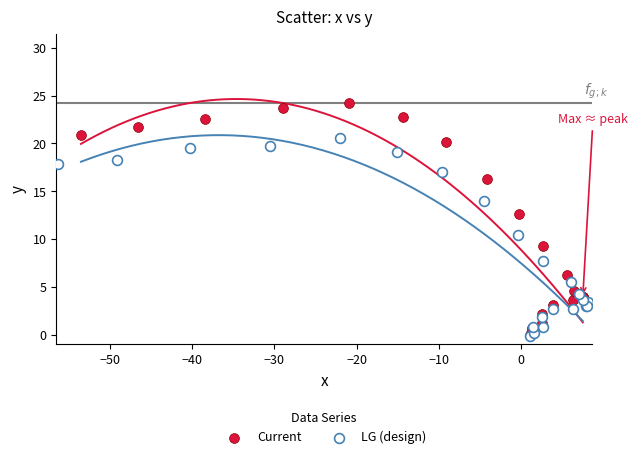

What are all the series names shown in the legend?

Current, LG (design)